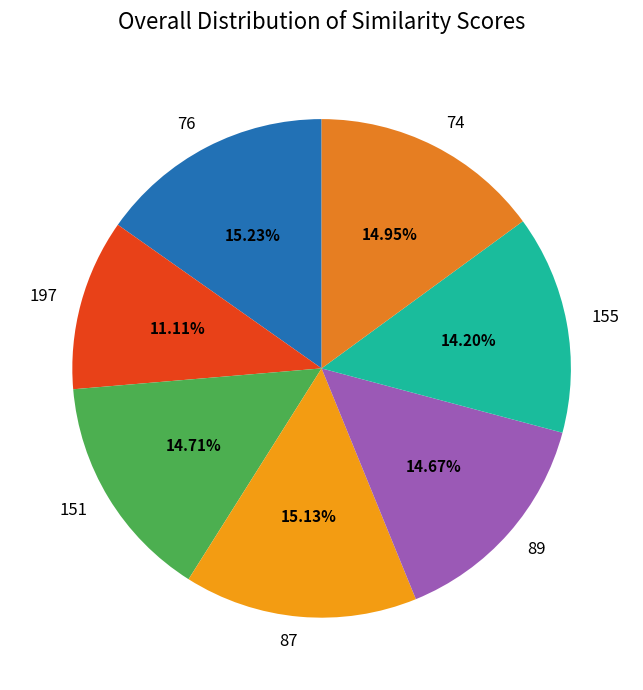

What percentage do 155 and 76 together represent?

29.4%